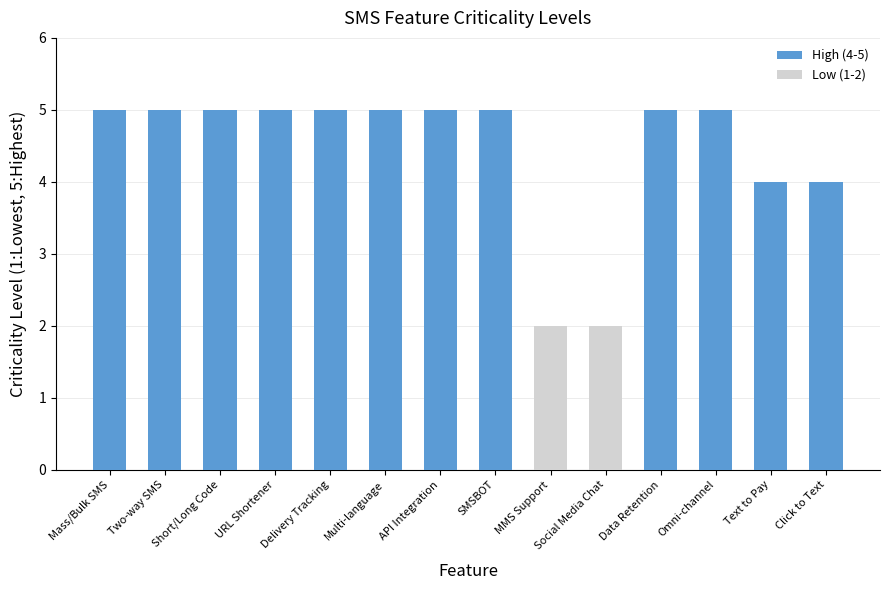

What is the sum of all values?

62